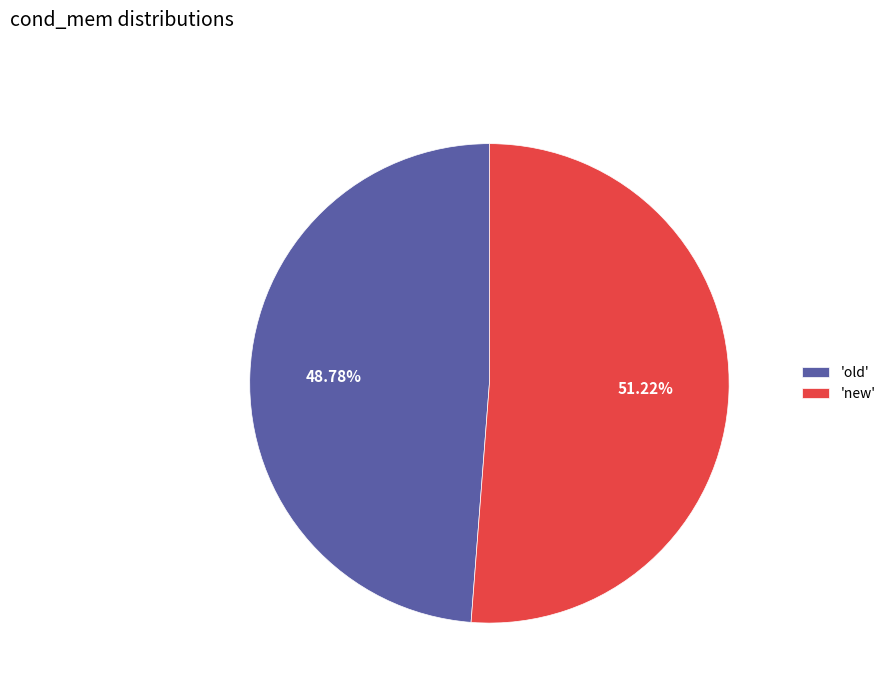

Does 'new' represent more than half of the total?

Yes